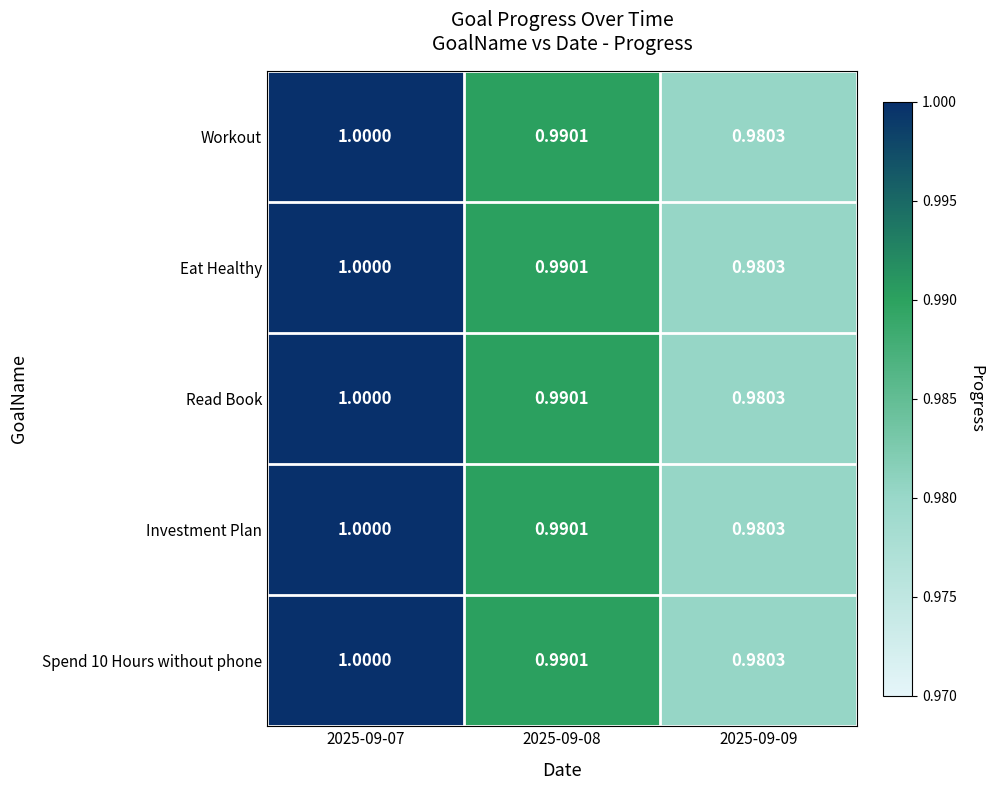

What is the minimum value shown in the chart?

1.0